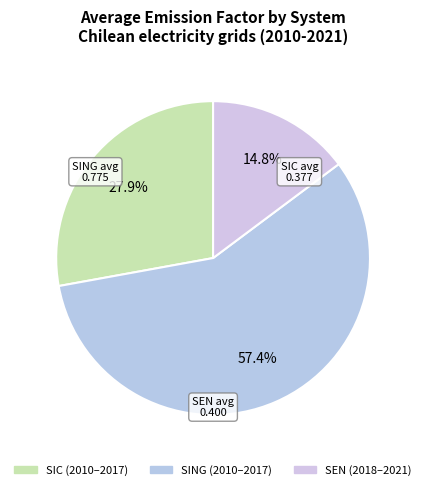

How many segments does this pie chart have?

3